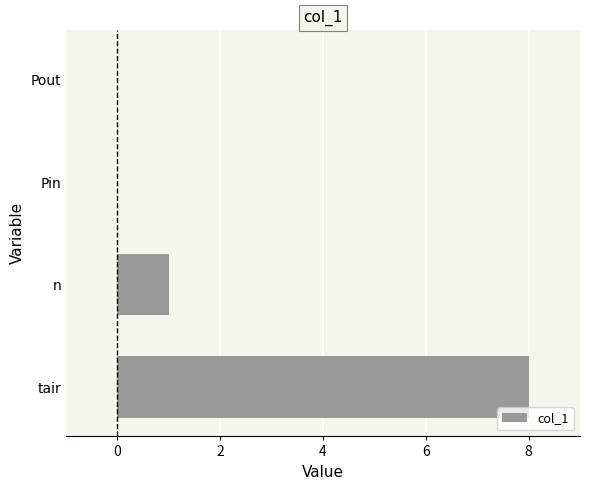

Count the values in the range 0 to 8.

4